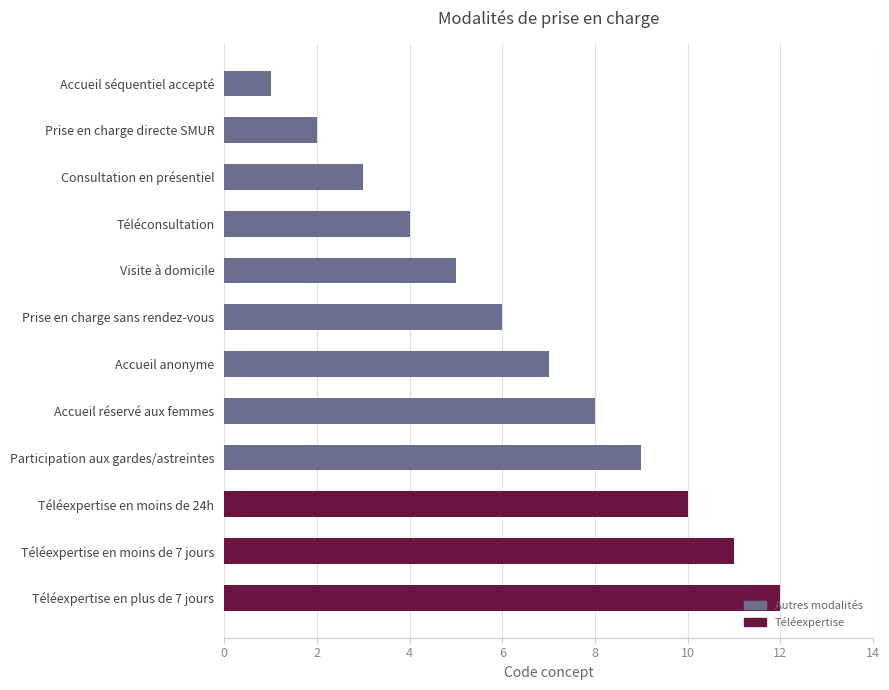

Which has a higher value, Prise en charge directe SMUR or Téléexpertise en moins de 24h?

Téléexpertise en moins de 24h